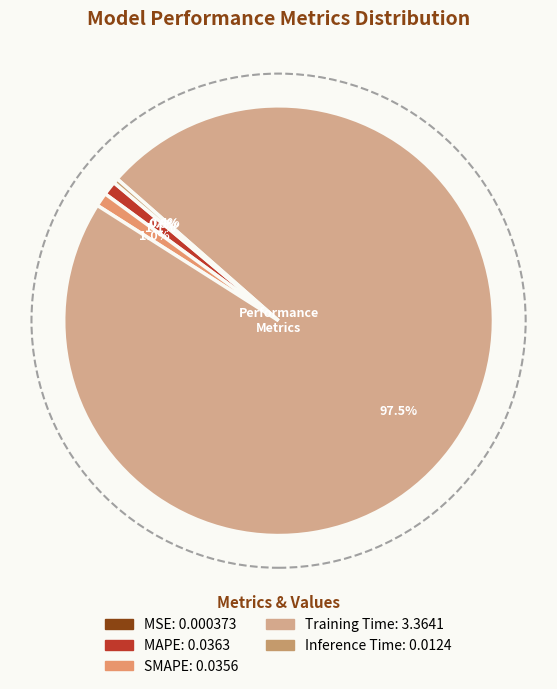

Is it true that MSE is 0% of the pie?

True